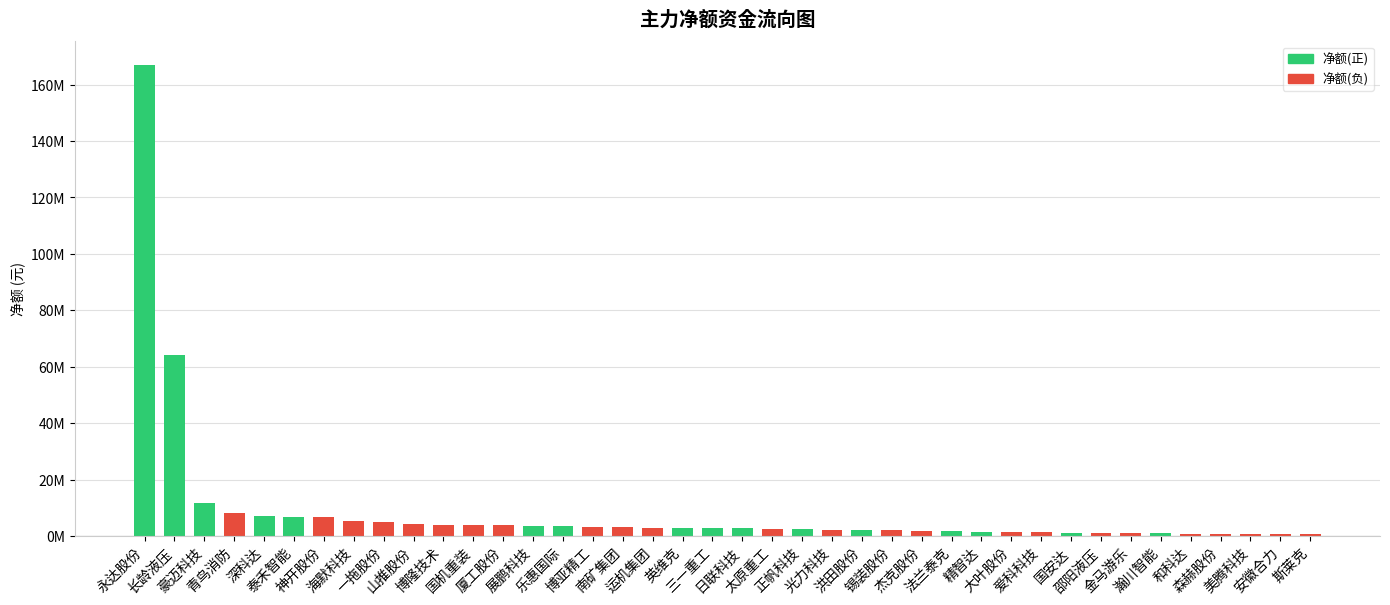

Which series has the widest spread of values?

净额(正)